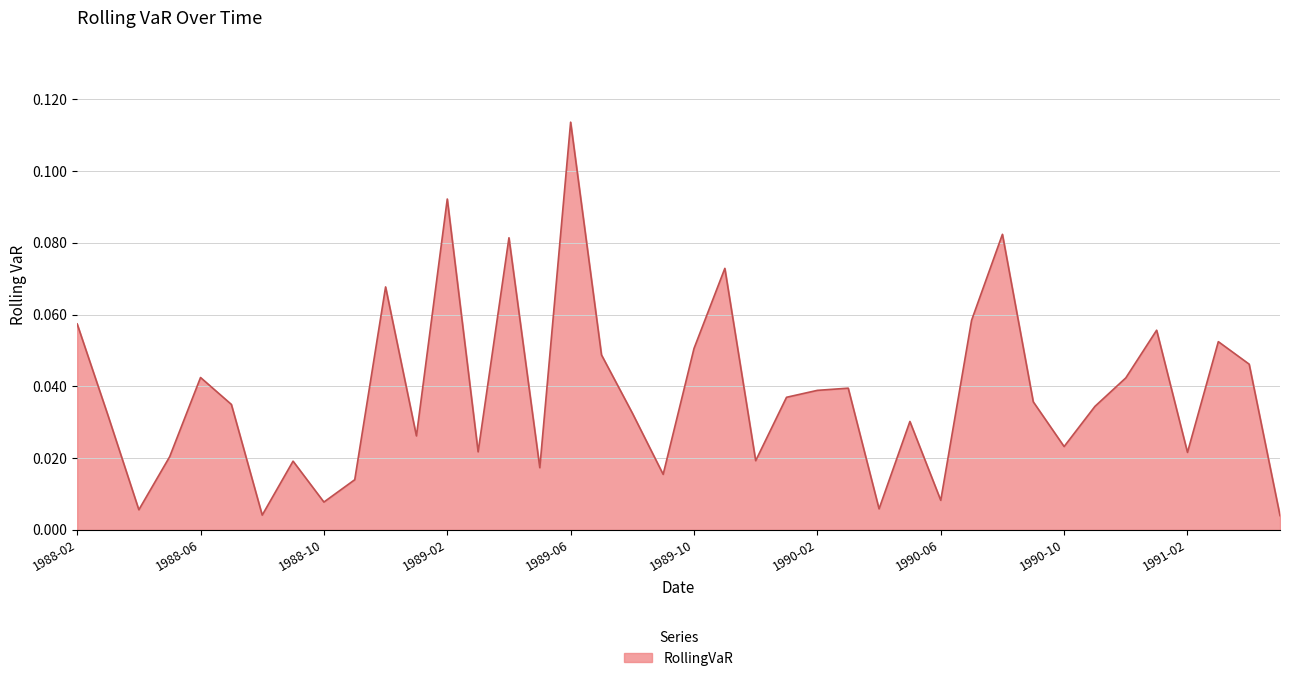

Does the chart have visible grid lines?

Yes